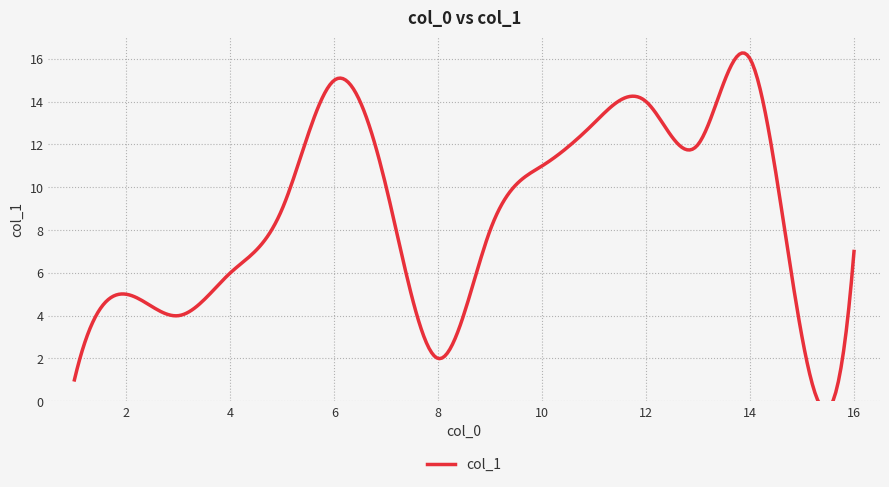

True or false: the data shows 16 at 13.

False